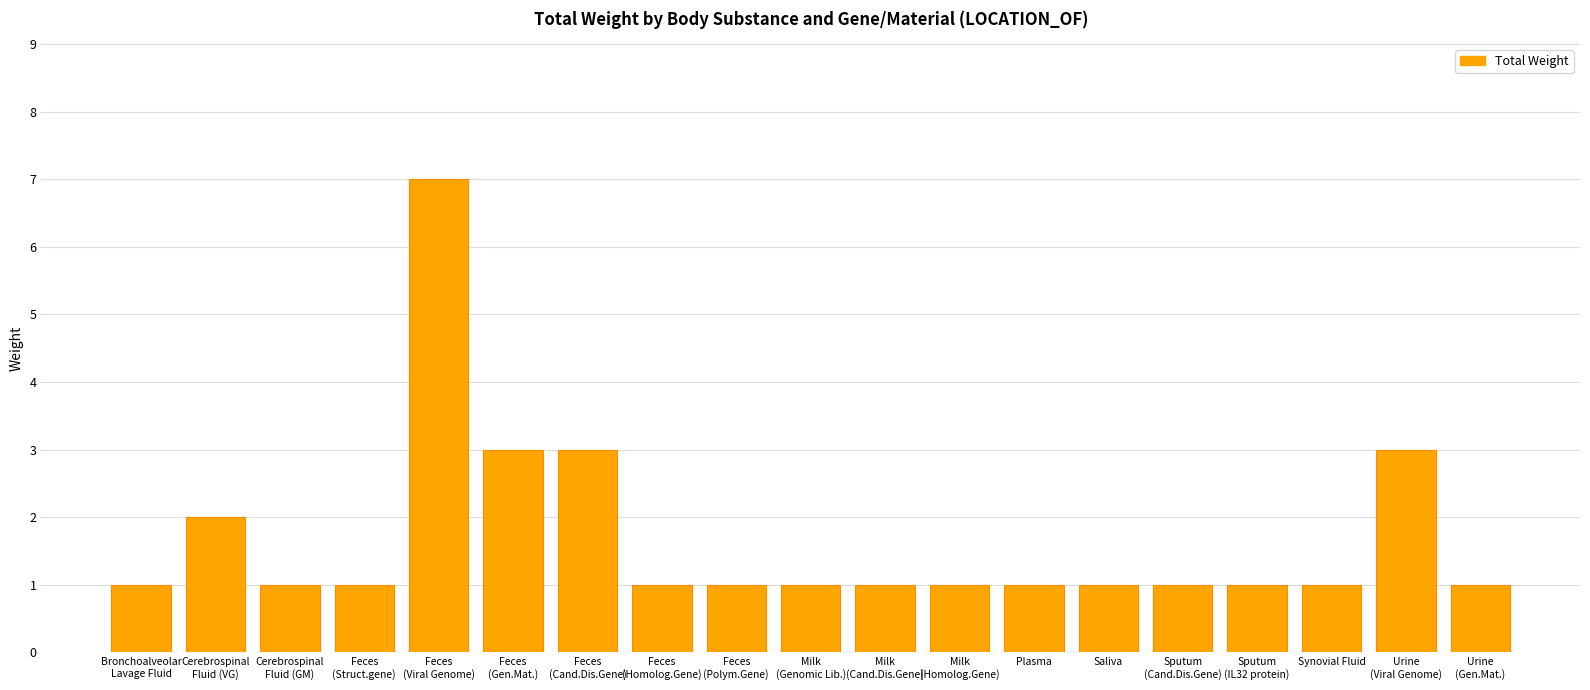

Reading right to left, extract all data points from this chart.

1	3	1	1	1	1	1	1	1	1	1	1	3	3	7	1	1	2	1